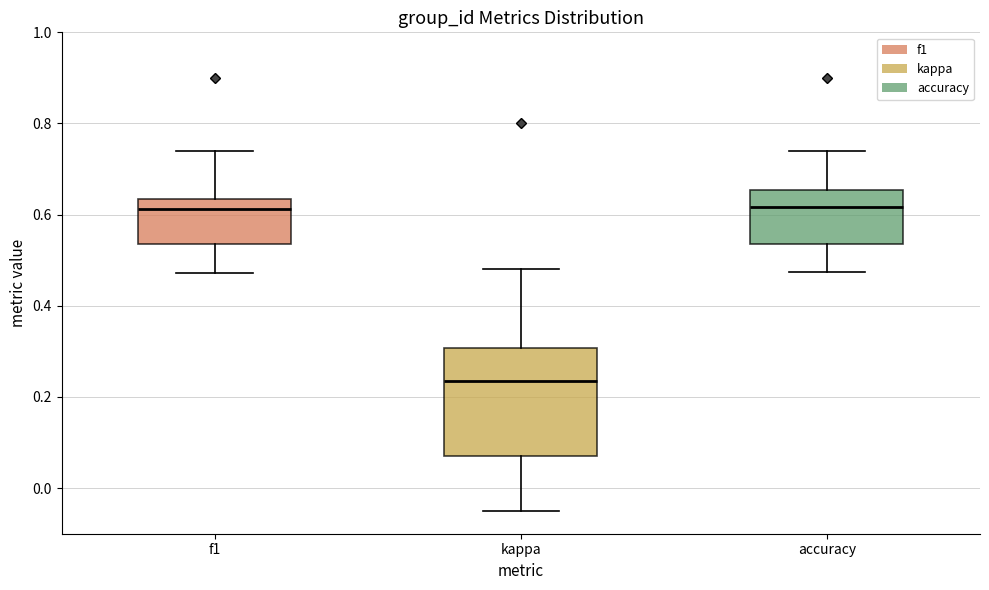

Where does the median line of the box for accuracy sit on the y-axis? The values are not printed on the chart, so give them approximately, as read against the axis.

0.62